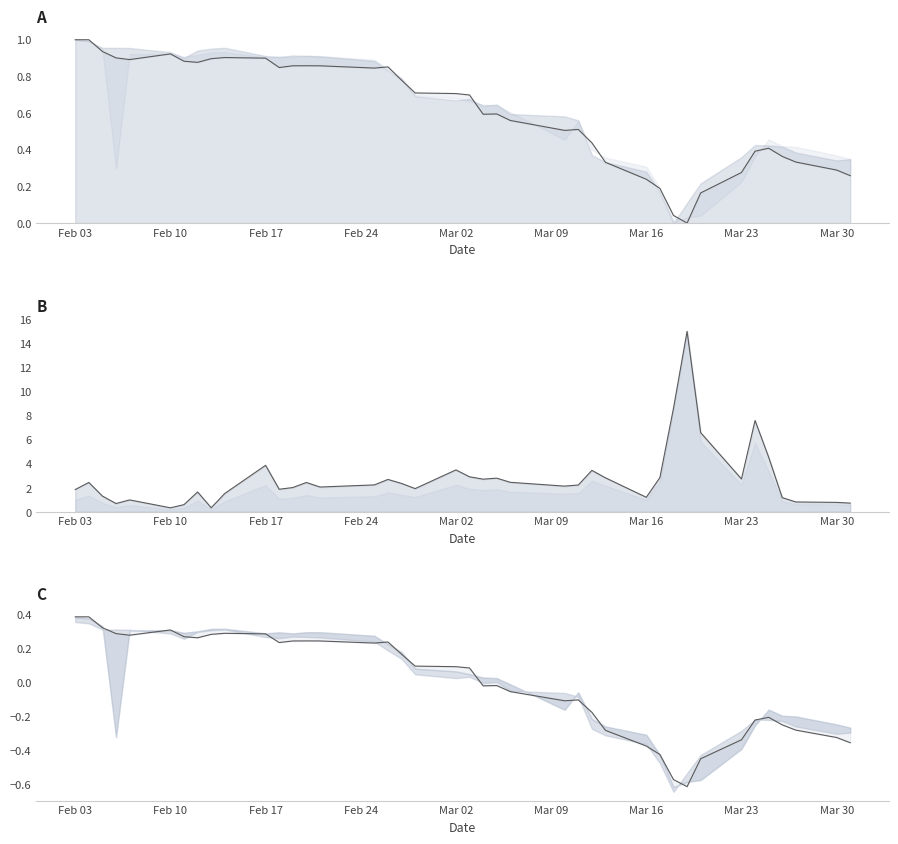

What is the difference between the second highest and minimum values in the high_line series?

1.0